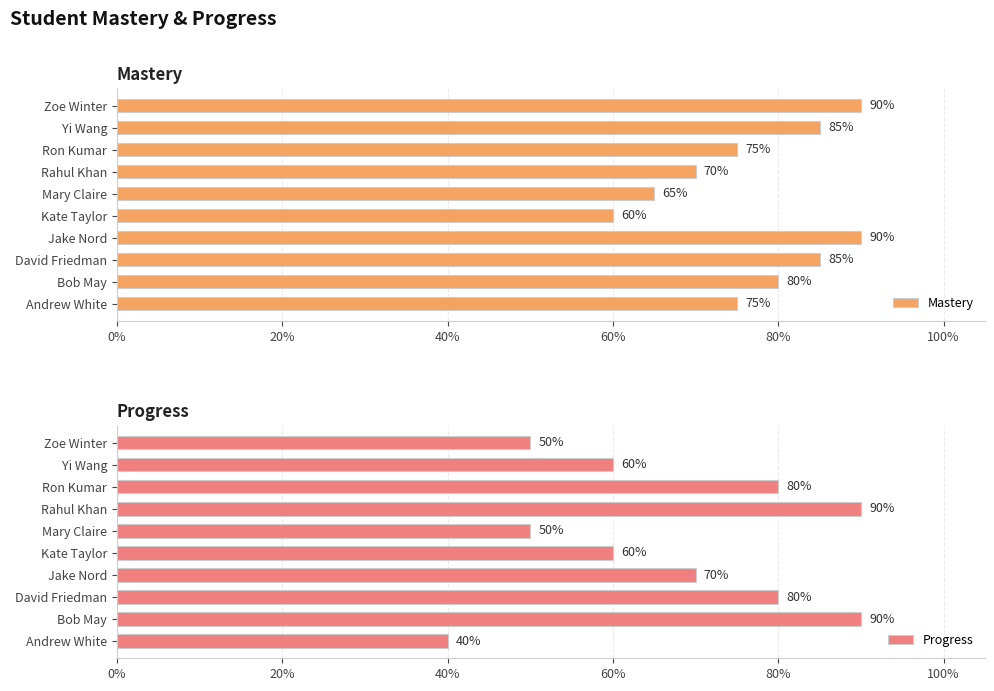

At how many categories does at least one series exceed 0?

10